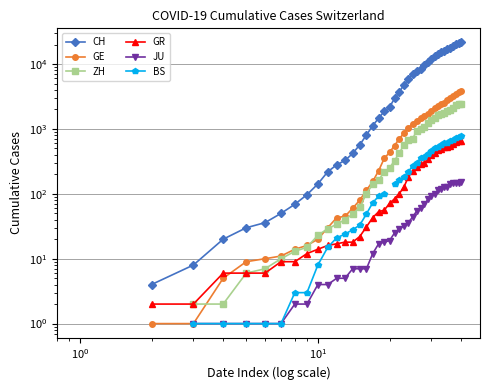

How many positive values does the ZH series have?

38